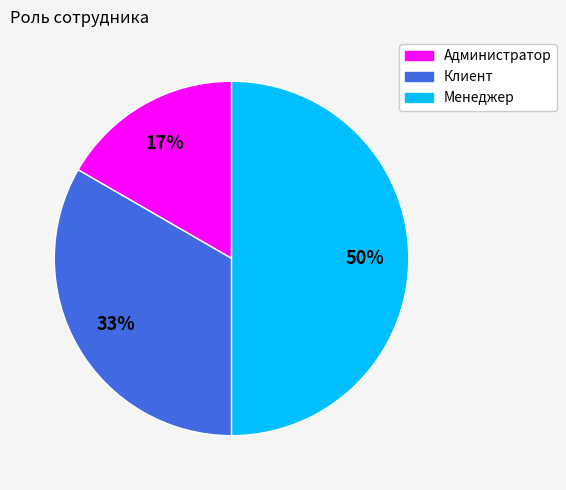

Which category has the biggest portion of the pie?

Менеджер